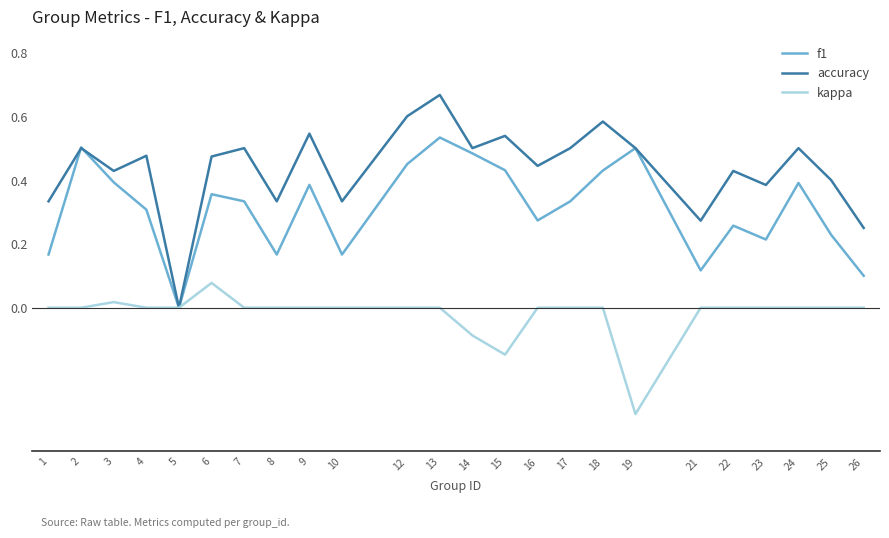

Rank the series at 18 from highest to lowest value.

accuracy, f1, kappa